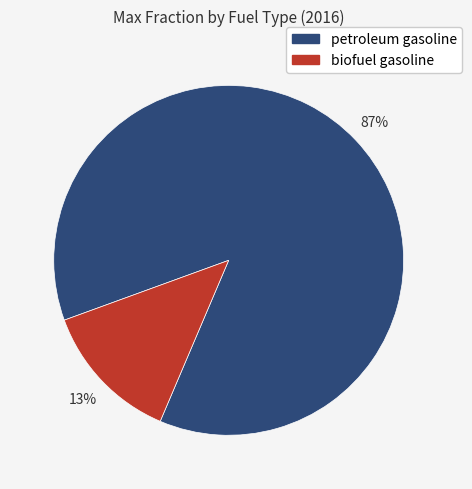

Which has a higher value, petroleum gasoline or biofuel gasoline?

petroleum gasoline